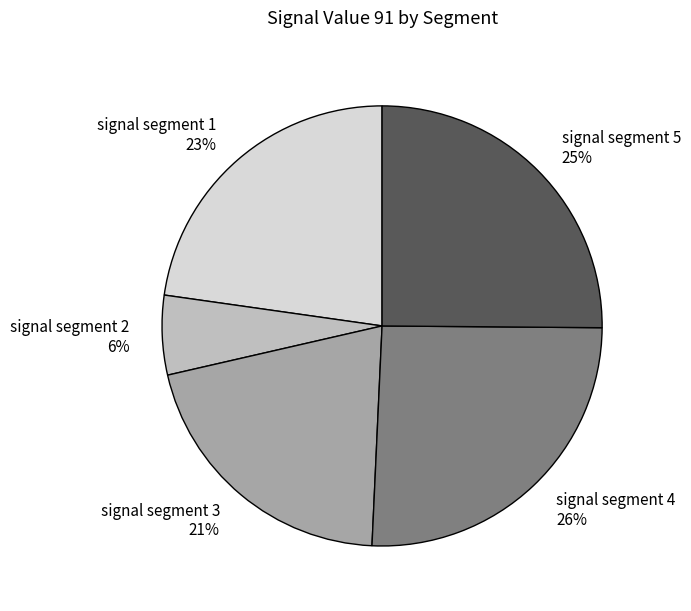

Does signal segment 1 represent more than half of the total?

No